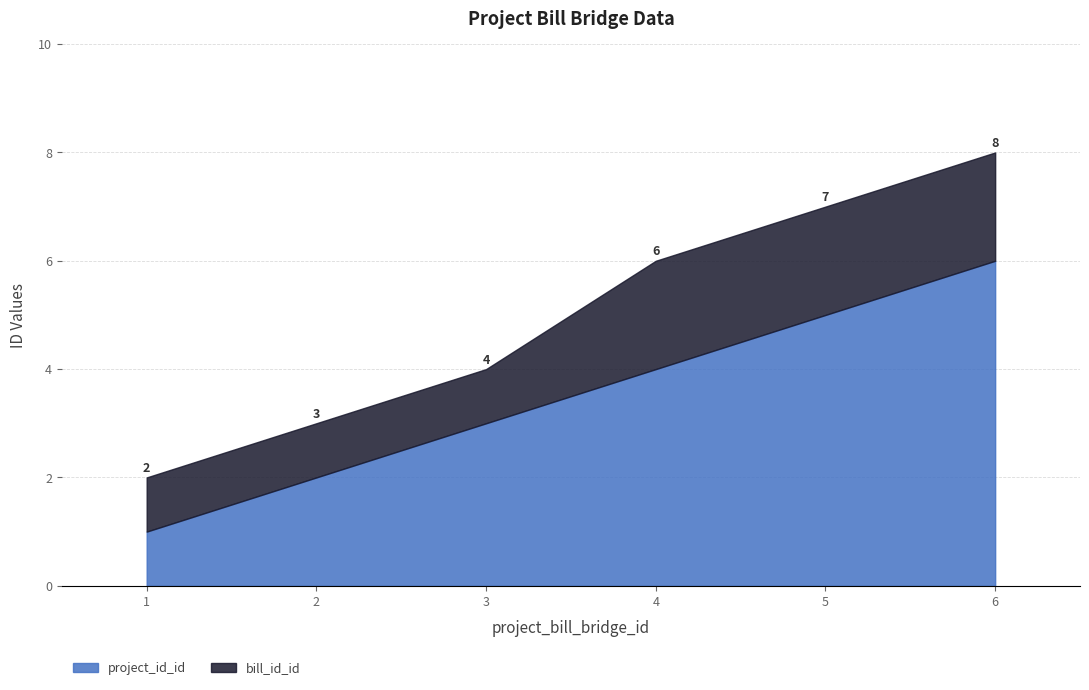

Count the project_id_id values in the range 2 to 5.

4